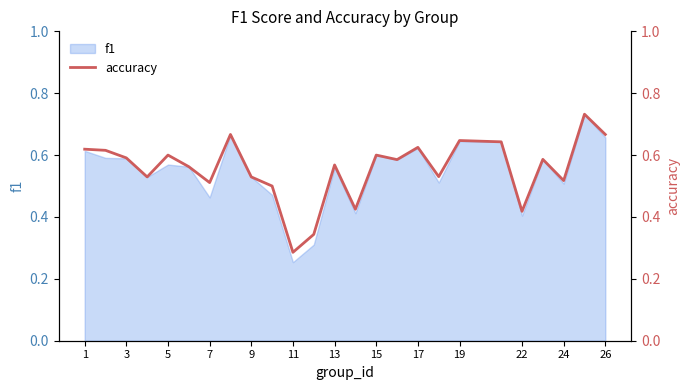

How many lines are shown in the chart?

1